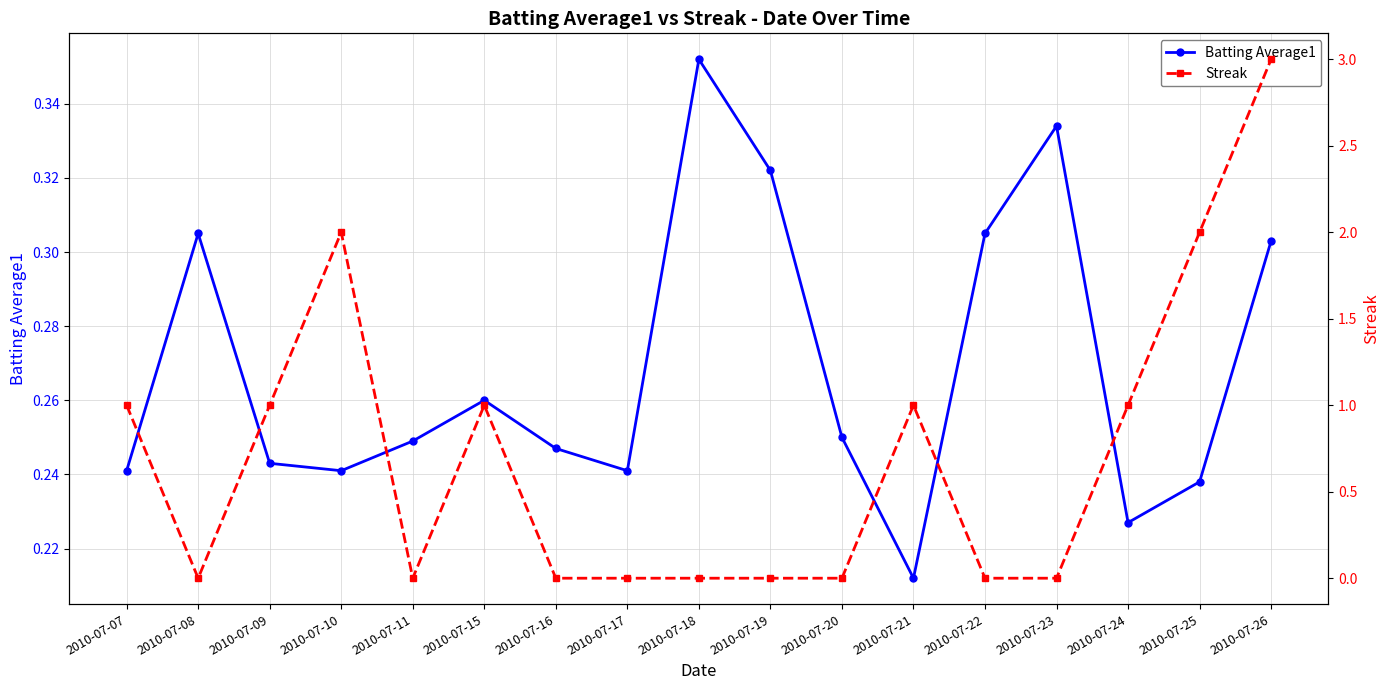

True or false: Streak and Batting Average1 cross at least once.

True